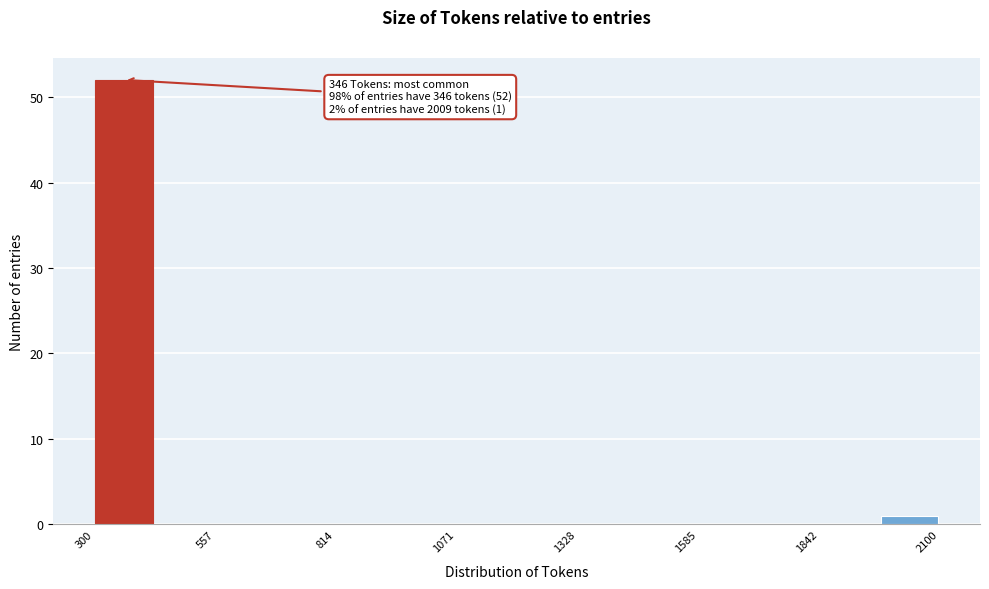

Read against the x-axis, roughly where is the centre of the tallest bar?

350